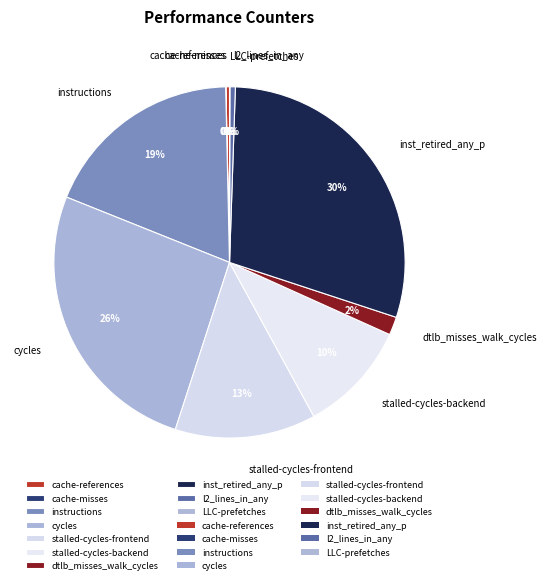

What is the ratio of the value at stalled-cycles-frontend to the value at inst_retired_any_p?

0.4